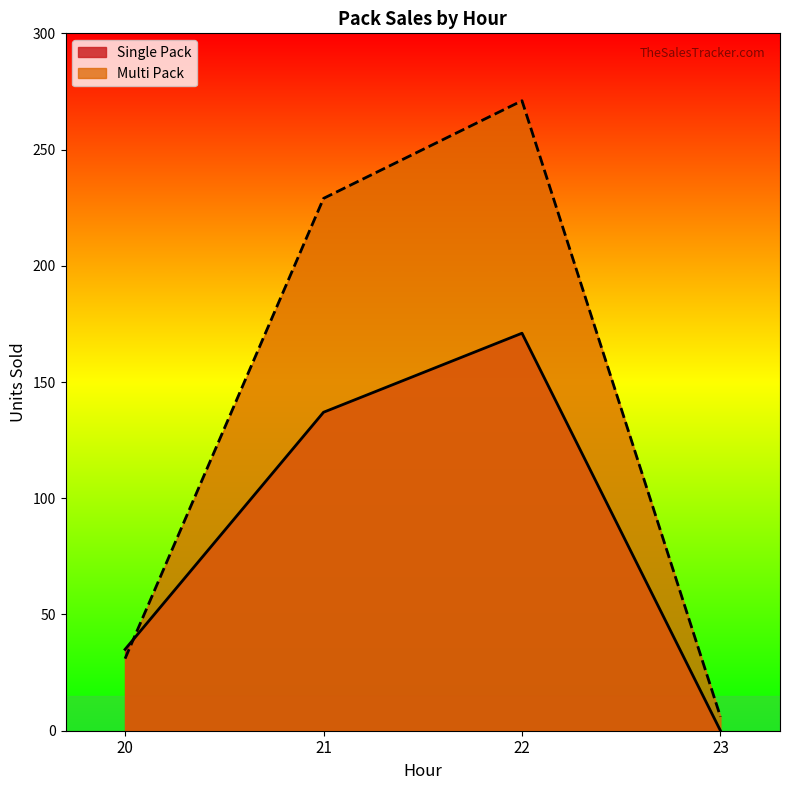

How many data points in Multi Pack are less than 229?

2